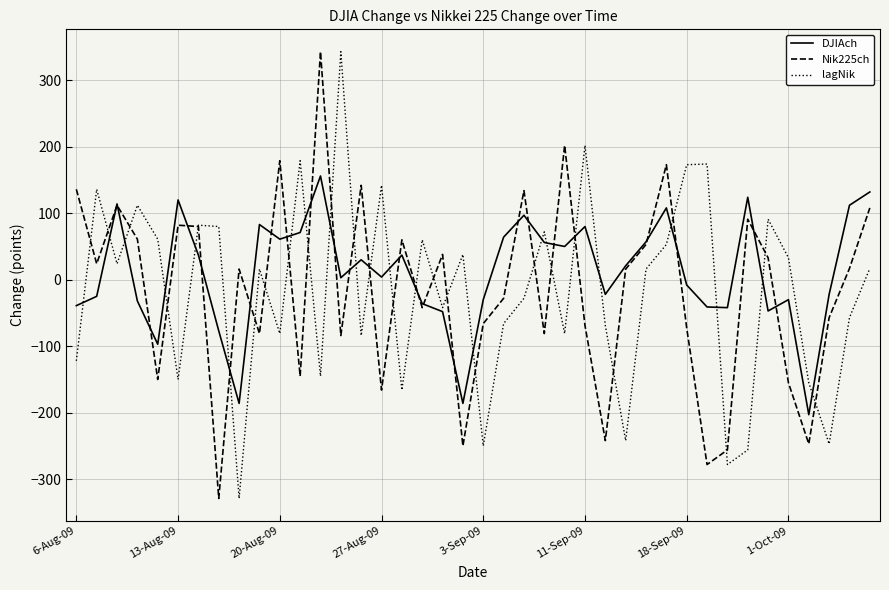

What is the lowest value of the DJIAch series?

-203